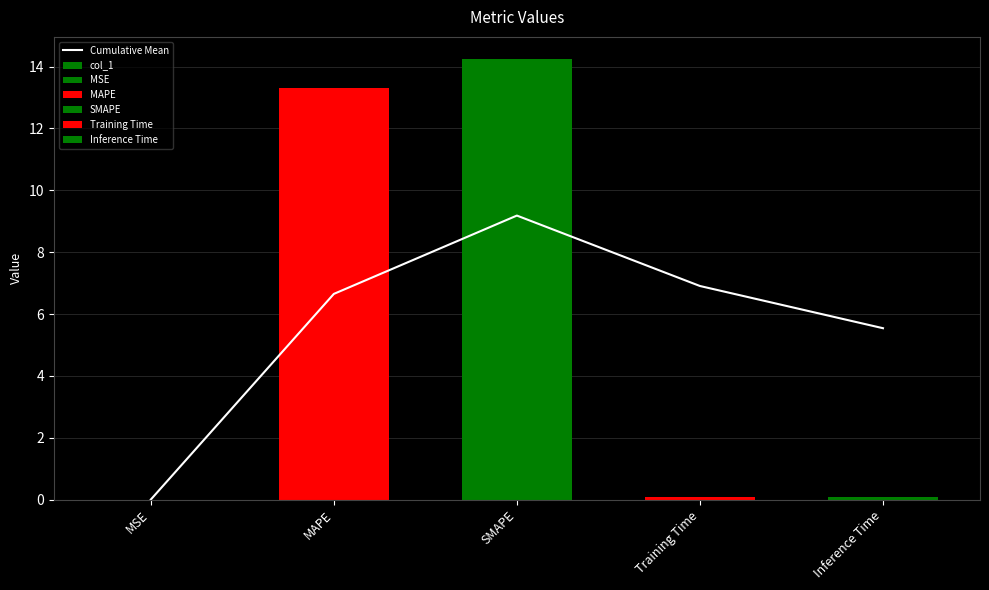

What is the sum of all col_1 values?

27.7